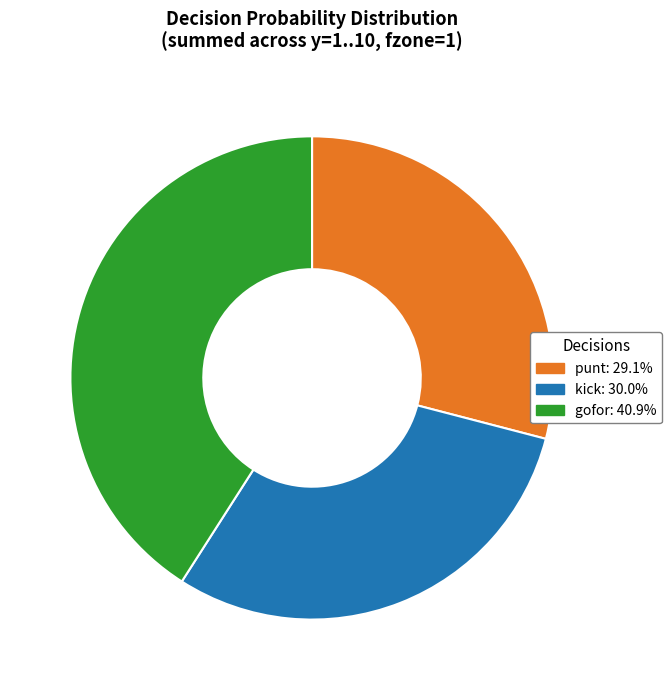

Does any single category account for the majority?

No